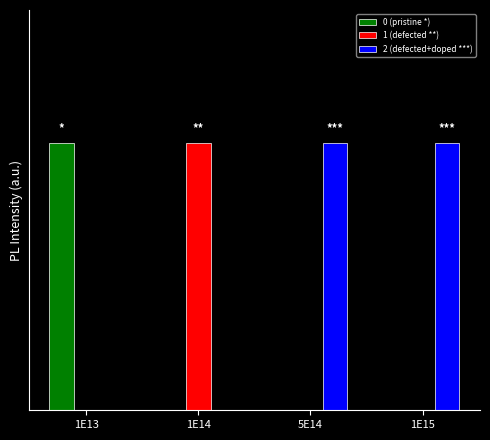

Is it true that 1 (defected **) equals 0 at 1E15?

True